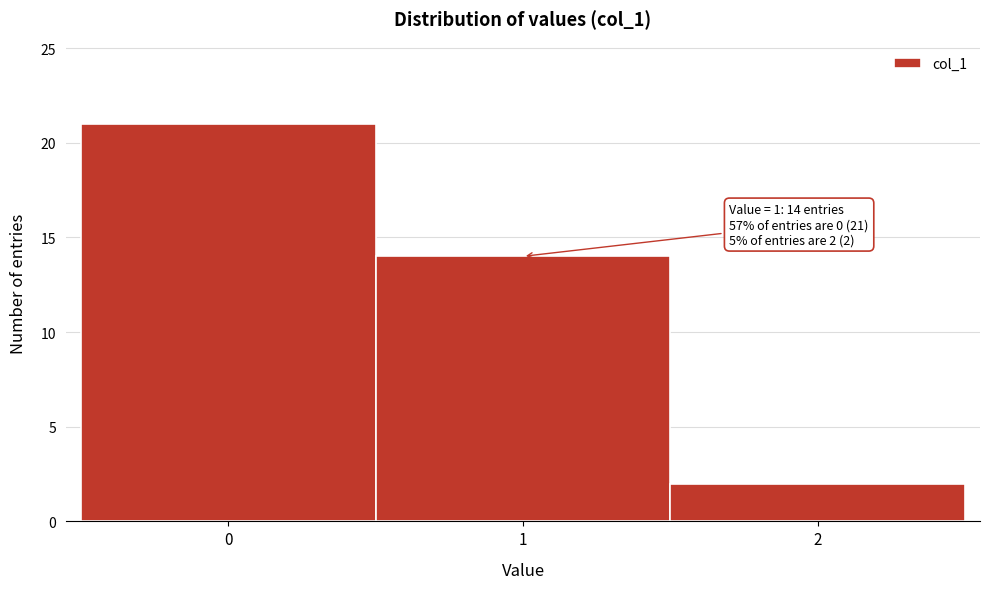

Reading right to left, list all the values displayed in this chart.

2	14	21